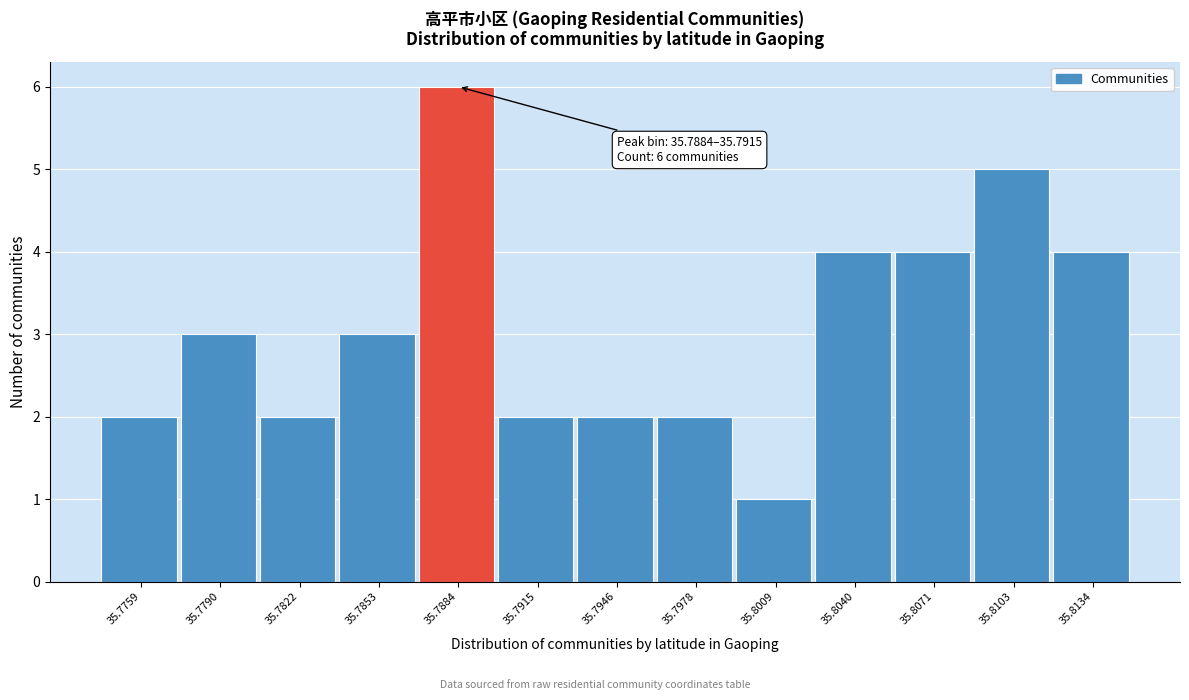

Reading left to right, extract all data points from this chart.

2	3	2	3	6	2	2	2	1	4	4	5	4